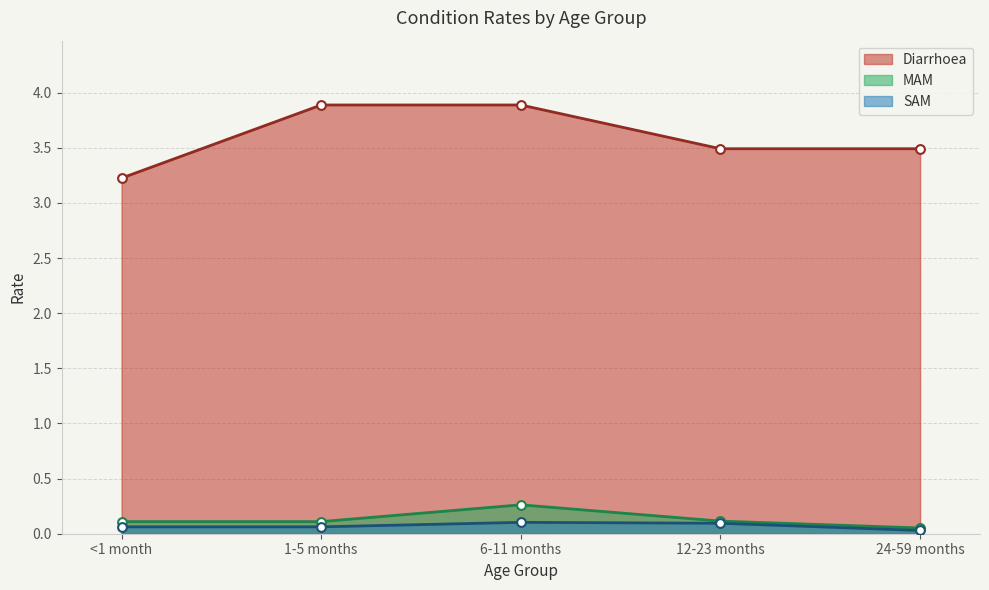

What are all the series names shown in the legend?

Diarrhoea, MAM, SAM